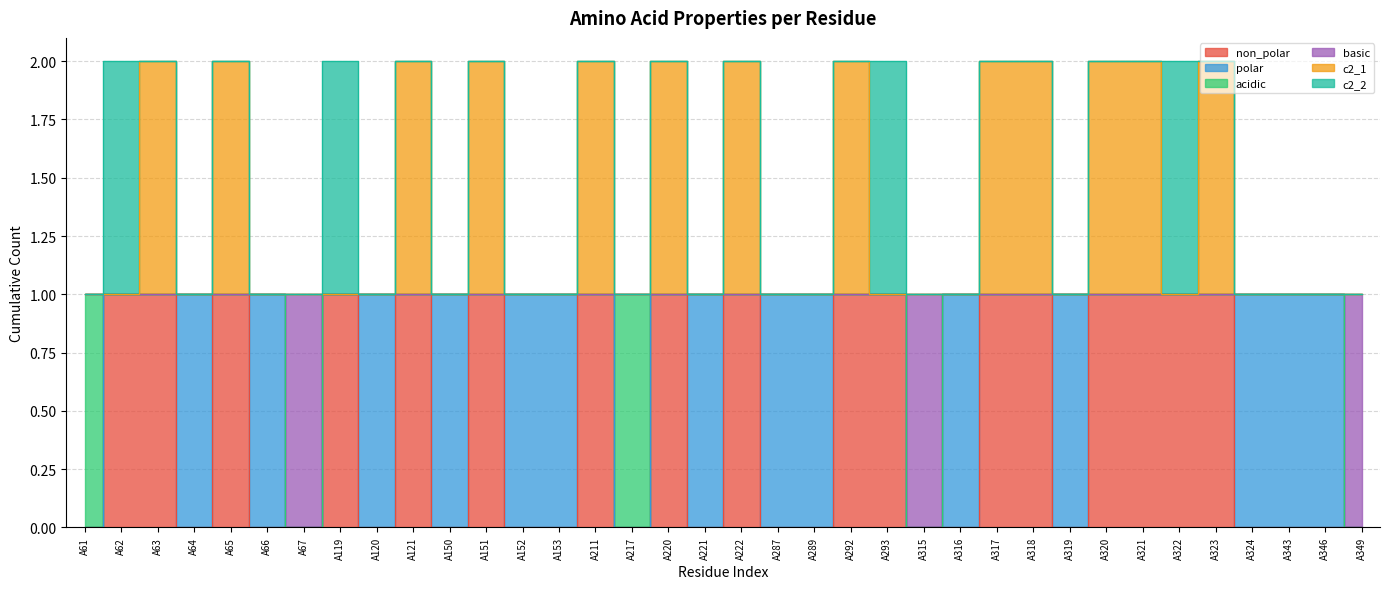

At how many categories does at least one series exceed 0?

36